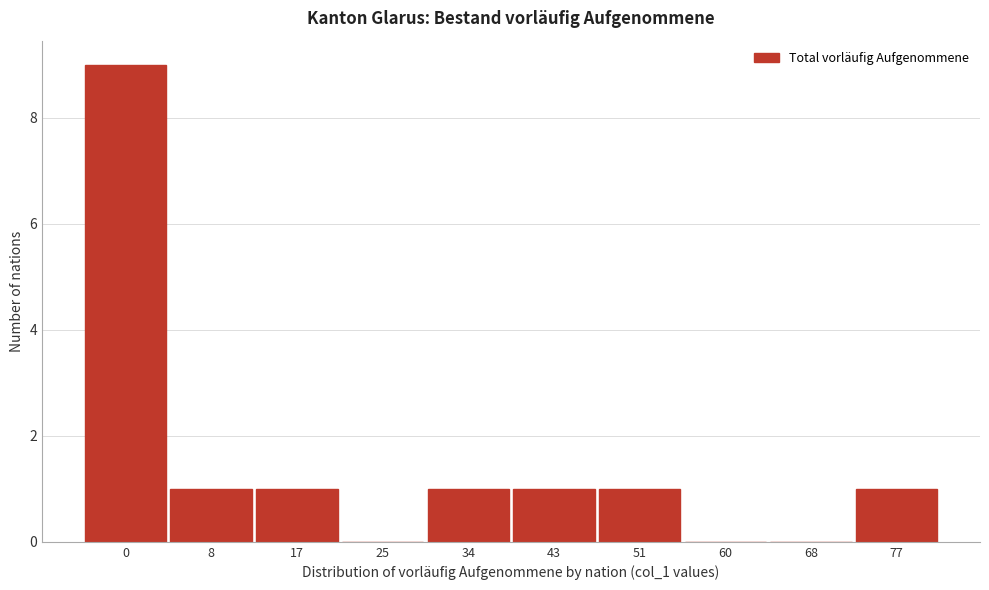

Reading left to right, what are all the values shown in this chart?

0=9	8=1	17=1	25=0	34=1	43=1	51=1	60=0	68=0	77=1